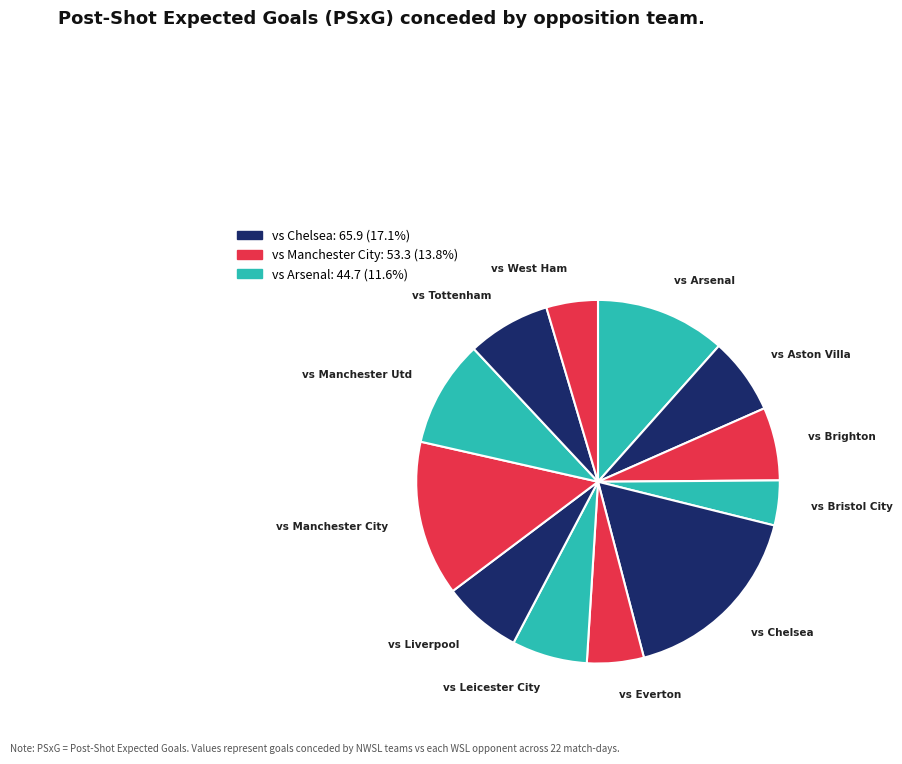

Is the sum of vs Leicester City and vs Liverpool greater than half?

No